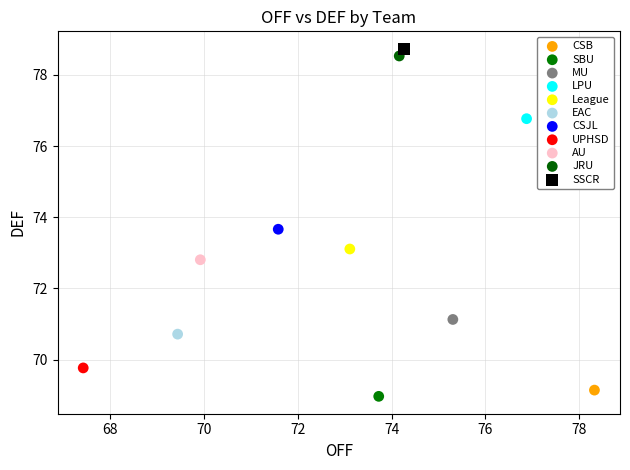

Which series reaches the maximum Y coordinate?

SSCR